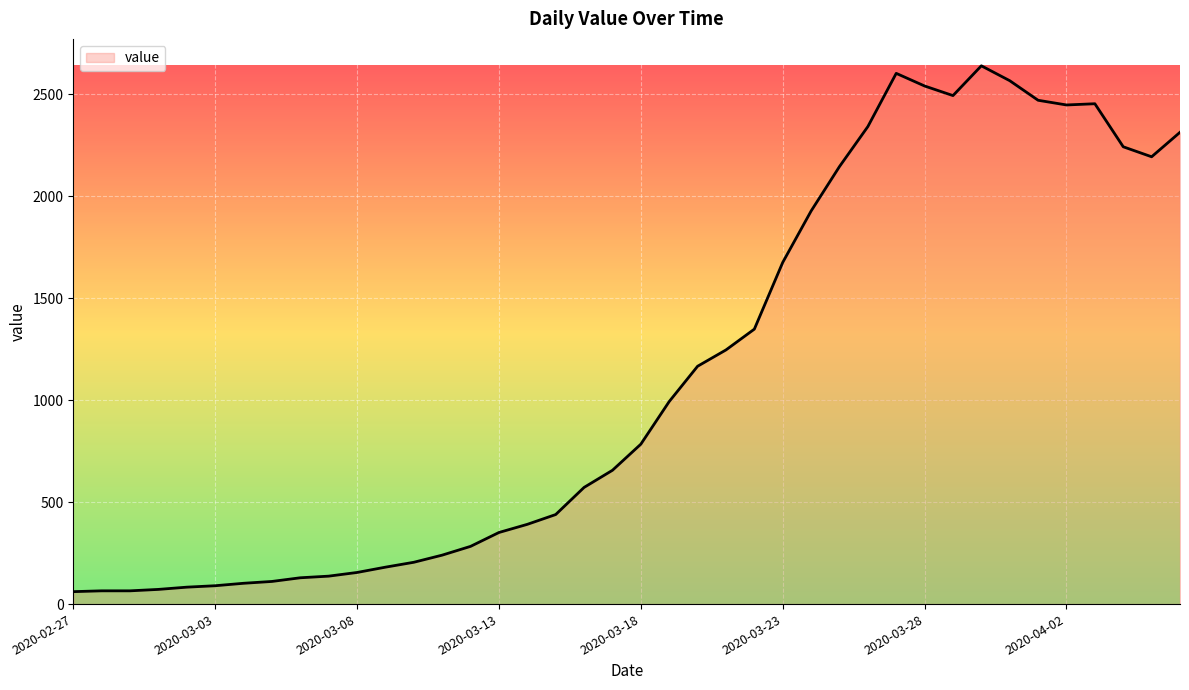

What is the greatest value displayed?

2639